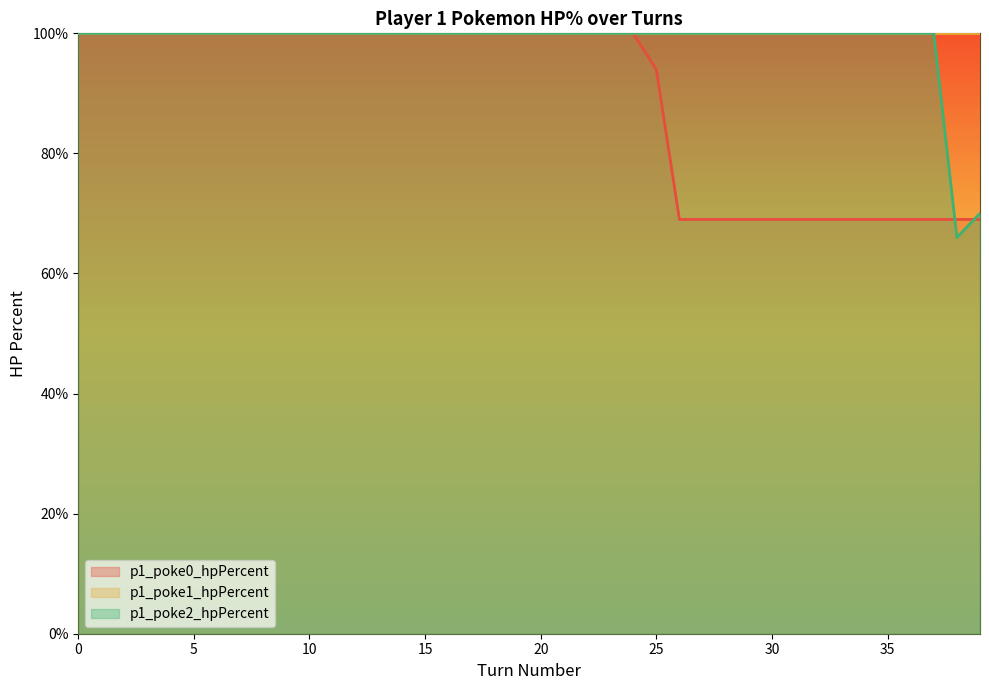

How many data points in p1_poke2_hpPercent are less than 100?

2